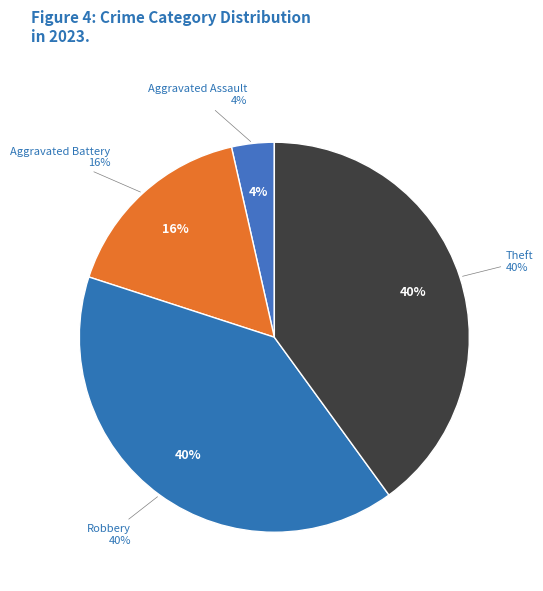

To the nearest percent, what is the combined percentage of Theft and Robbery?

80%